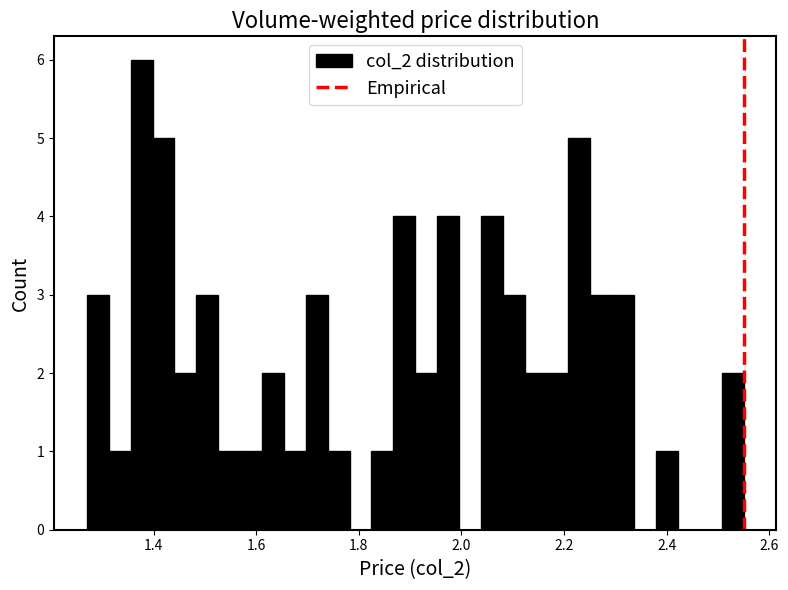

Around what value on the x-axis is the tallest bar? Give the approximate position of its centre, as read against the axis.

1.38